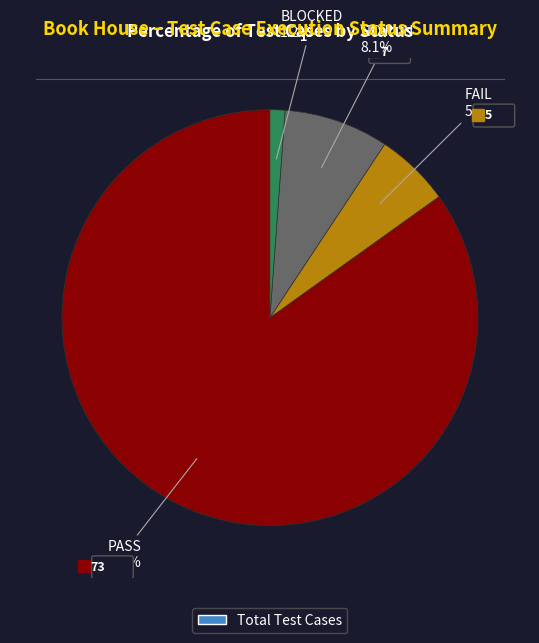

Does any single category account for the majority?

Yes